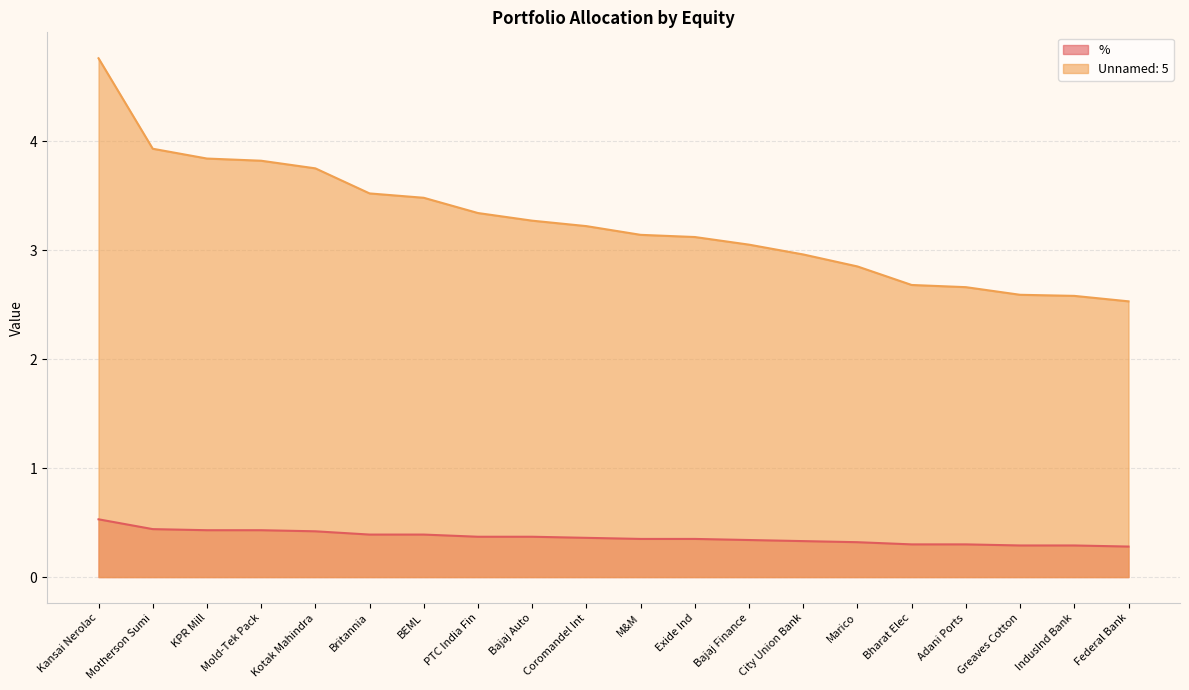

At how many categories does at least one series exceed 3?

13